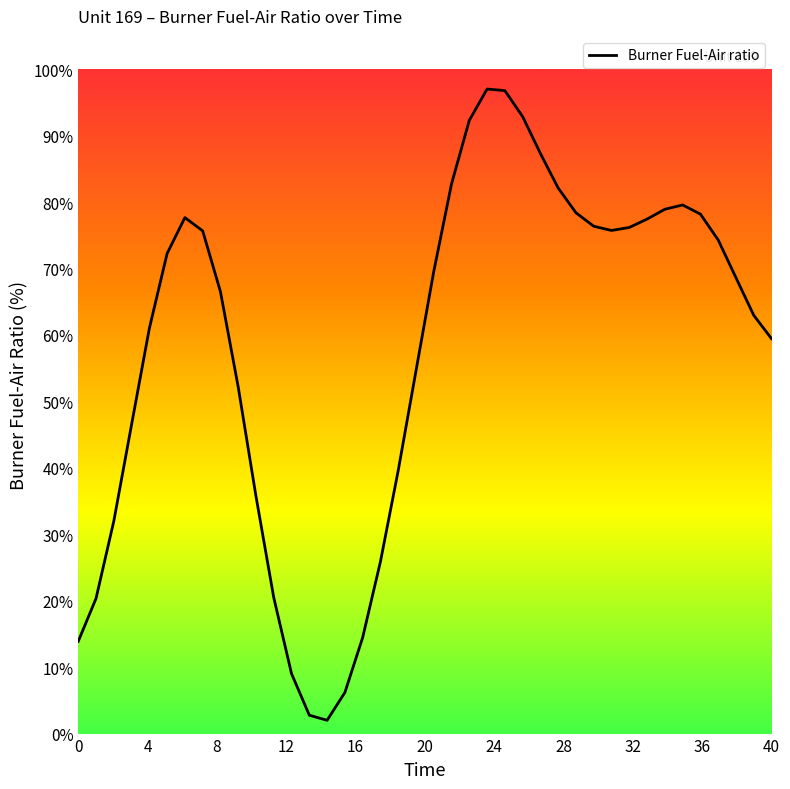

What is the difference between the second highest and second lowest values?

94.0